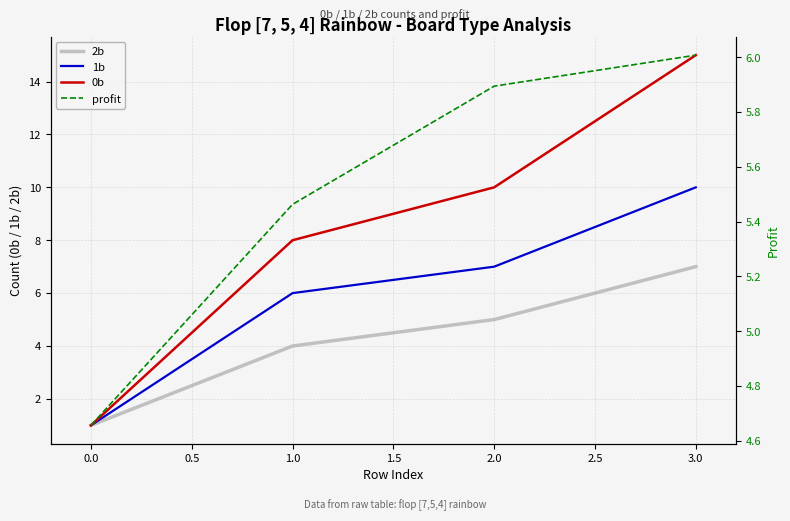

Which series ends up on top after the final intersection of profit and 1b?

1b